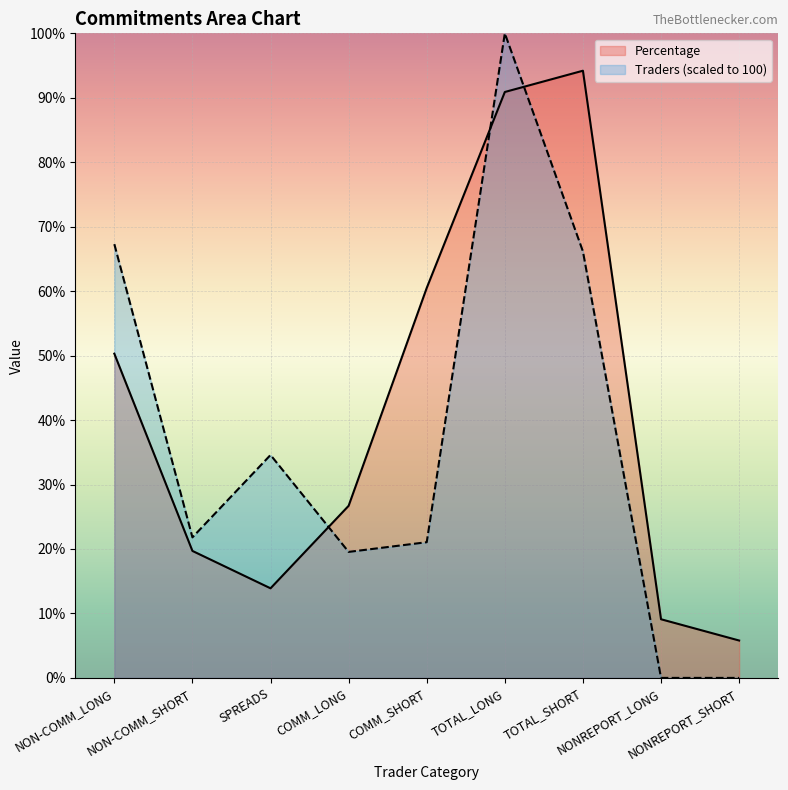

Reading left to right, transcribe all the data shown in this chart.

Percentage: 50.3	19.7	13.9	26.7	60.5	90.9	94.2	9.1	5.8
Traders: 67.3	21.8	34.6	19.5	21.1	100.0	66.2	0.0	0.0